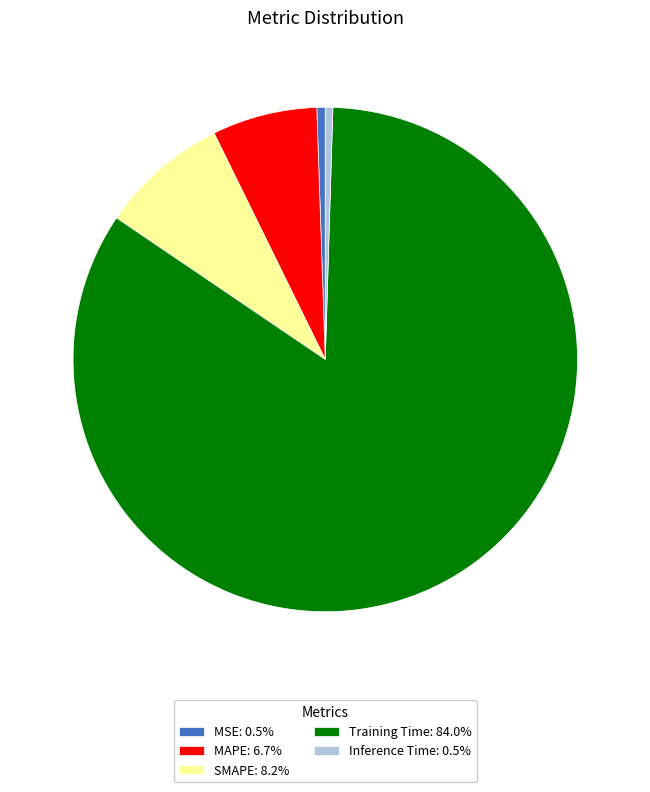

Do Inference Time: 0.5% and SMAPE: 8.2% together represent more than half of the pie?

No